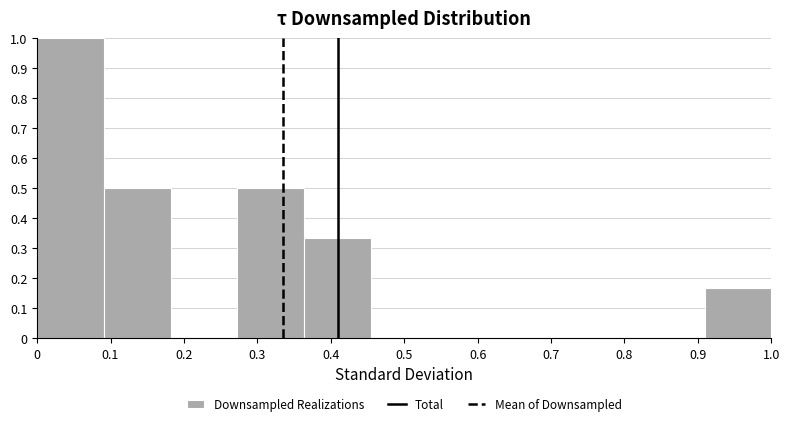

Reading left to right, transcribe this chart: for each bar, give the range it covers on the x-axis and its height. Neither the bar edges nor the heights are printed on the chart, so give them approximately, as read against the axes.

0.00 to 0.09: 1.00
0.09 to 0.18: 0.50
0.18 to 0.27: 0
0.27 to 0.36: 0.50
0.36 to 0.45: 0.33
0.45 to 0.55: 0
0.55 to 0.64: 0
0.64 to 0.73: 0
0.73 to 0.82: 0
0.82 to 0.91: 0
0.91 to 1.00: 0.17